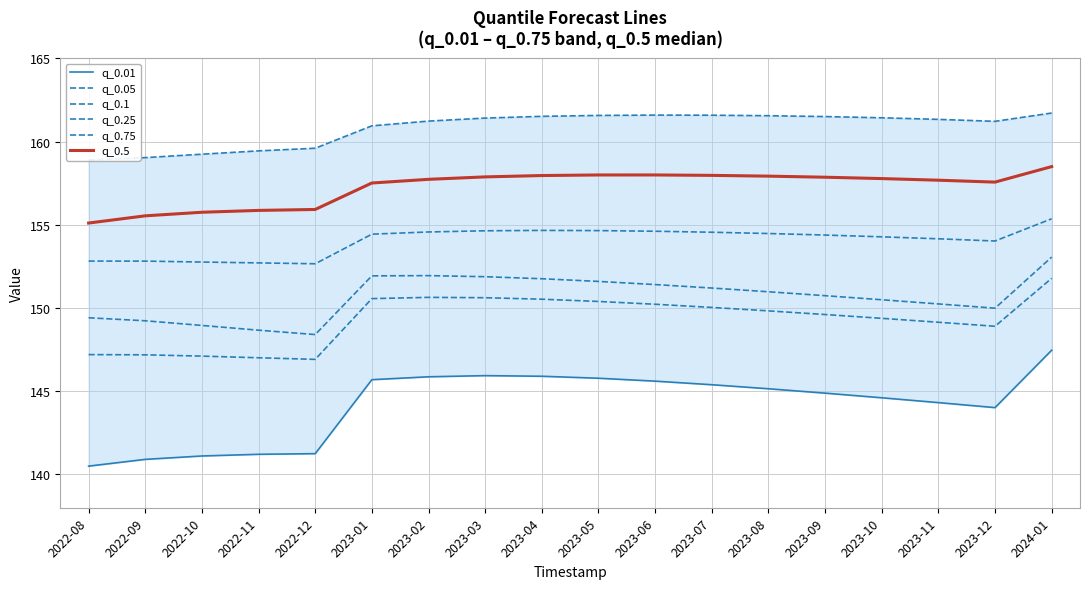

What is the sum of the q_0.05 values at 2022-12 and 2023-11?

296.1